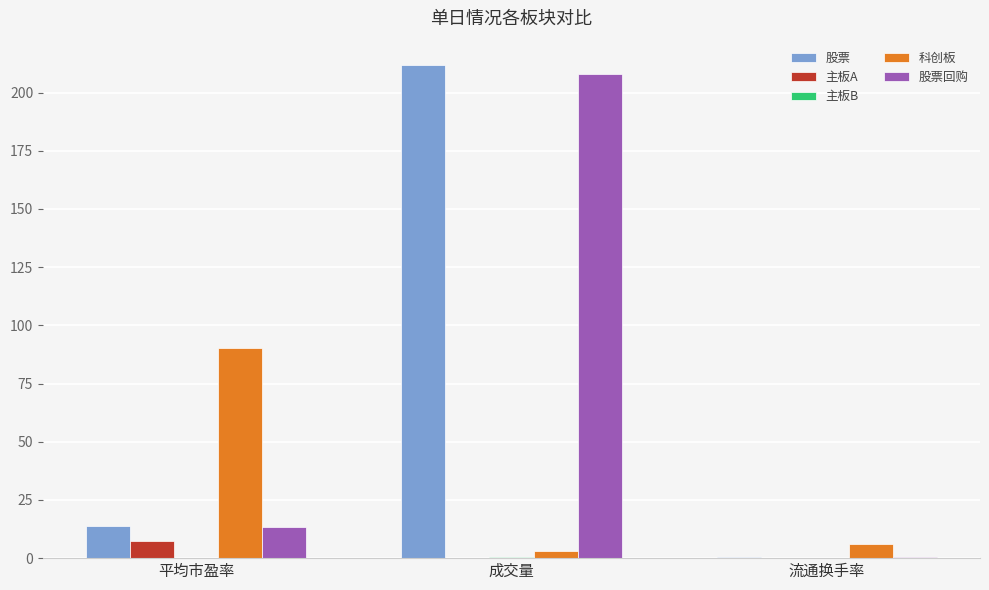

Count the number of data series in this chart.

5